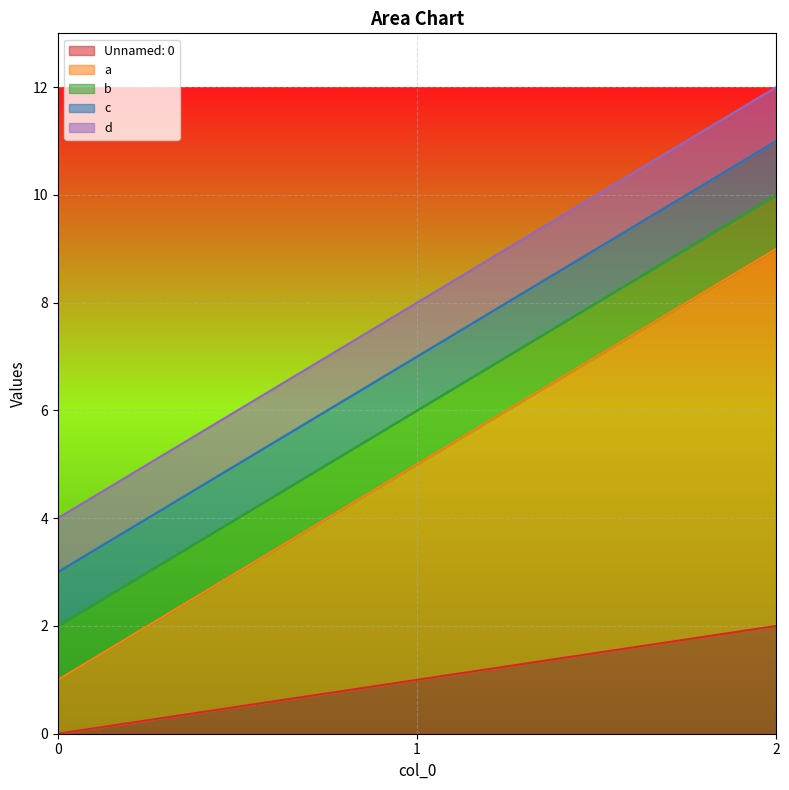

At how many categories does at least one series exceed 3?

3